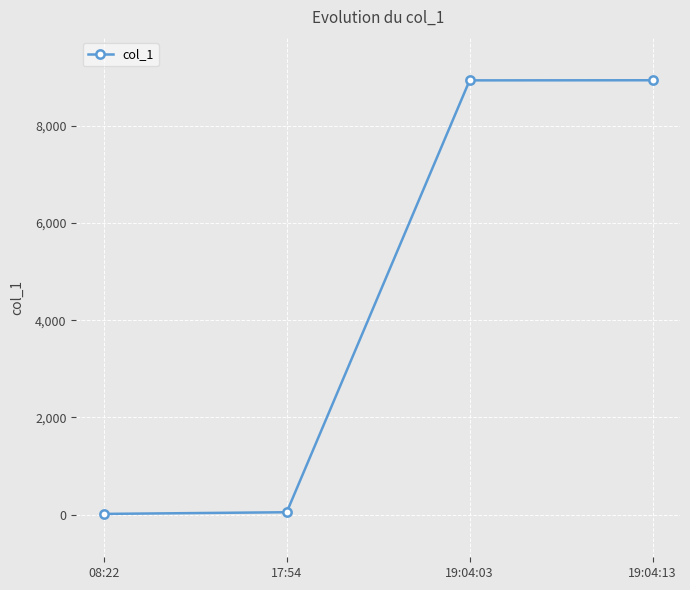

How many lines are shown in the chart?

1